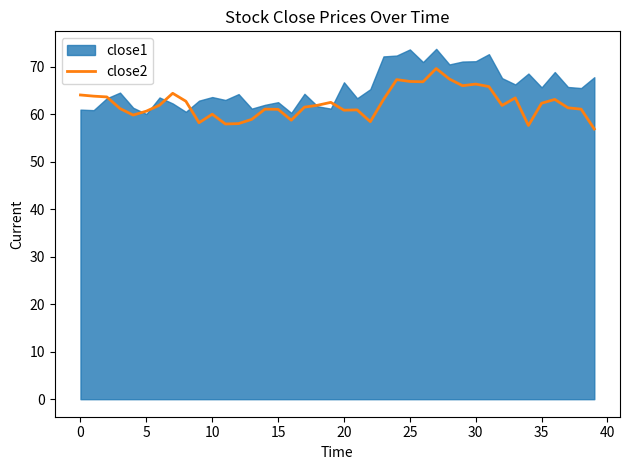

How many lines are shown in the chart?

1